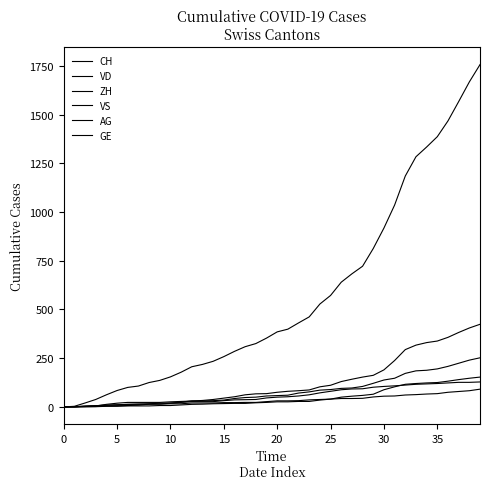

Is this an area chart (filled region under the line)?

No